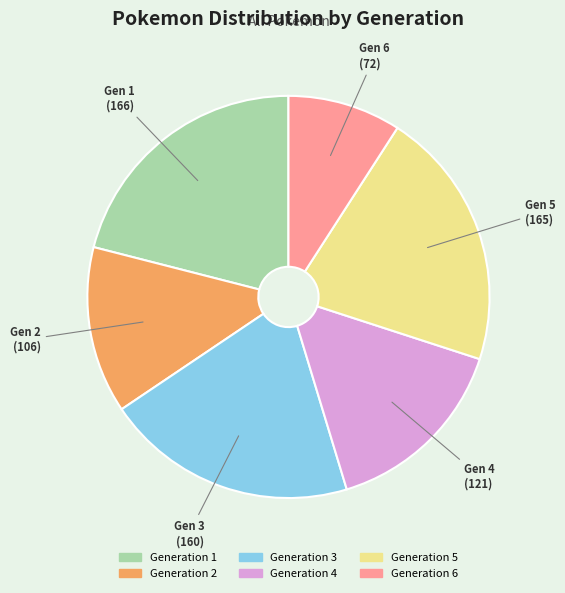

Is it true that Generation 6 is 9% of the pie?

True